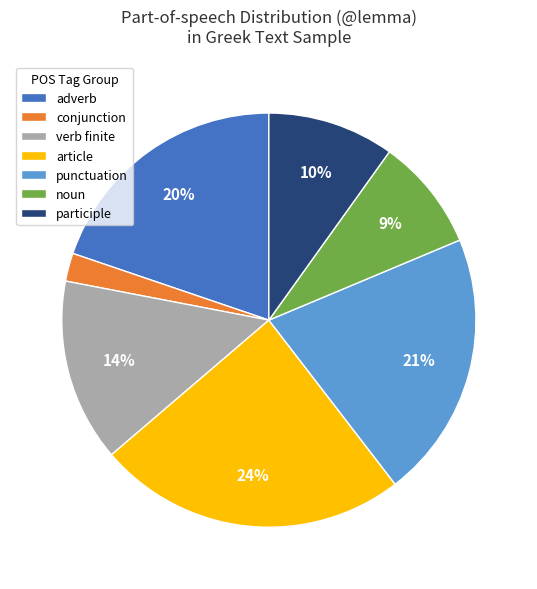

Between punctuation and participle, which is larger?

punctuation